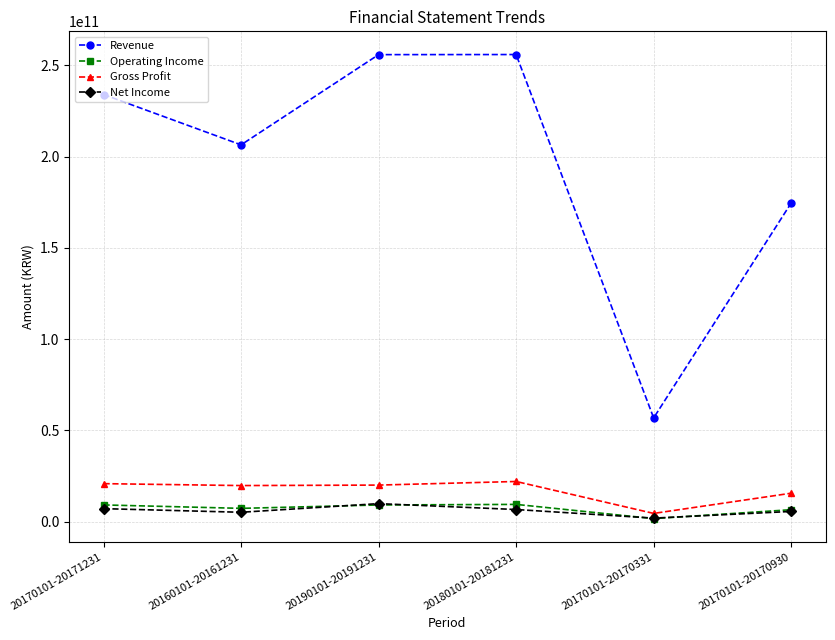

How many lines are shown in the chart?

4